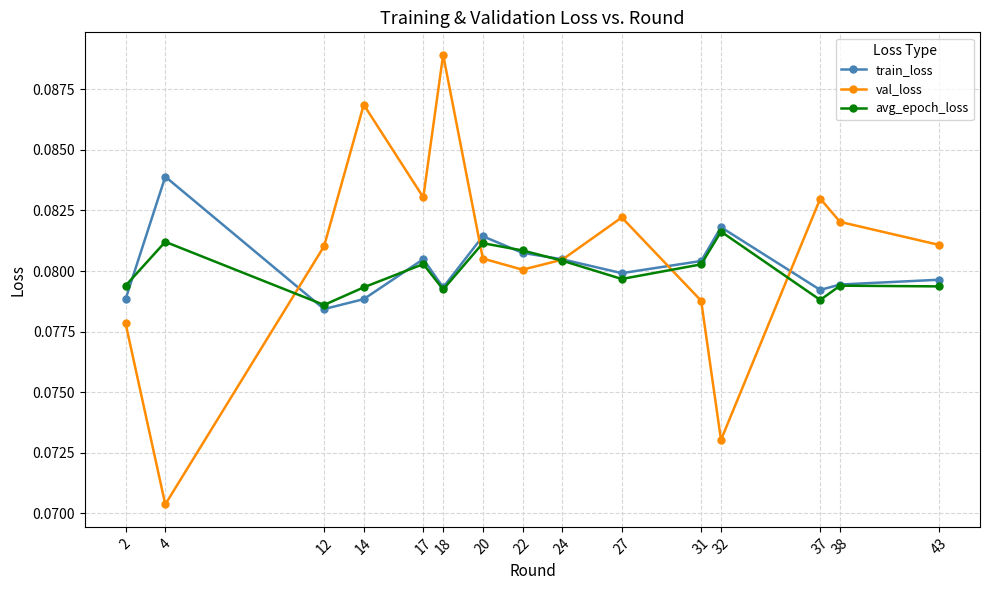

At how many categories does at least one series exceed 0?

15